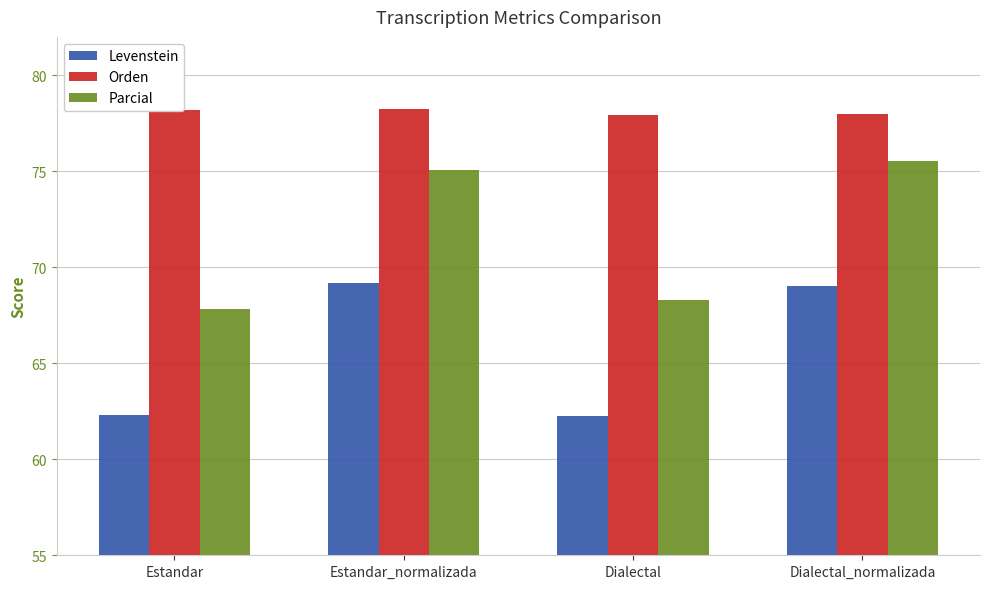

The Levenstein series shows 69.1 at Dialectal_normalizada. True or false?

True